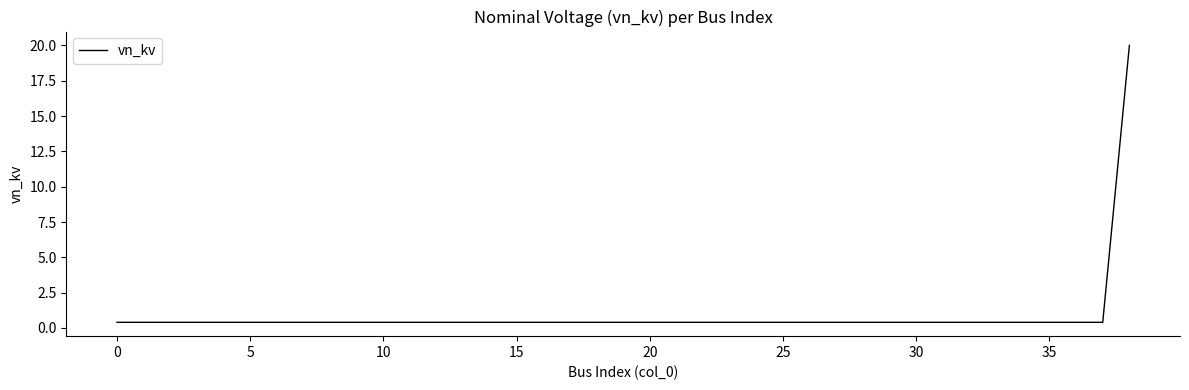

What is the maximum value shown in the chart?

20.0